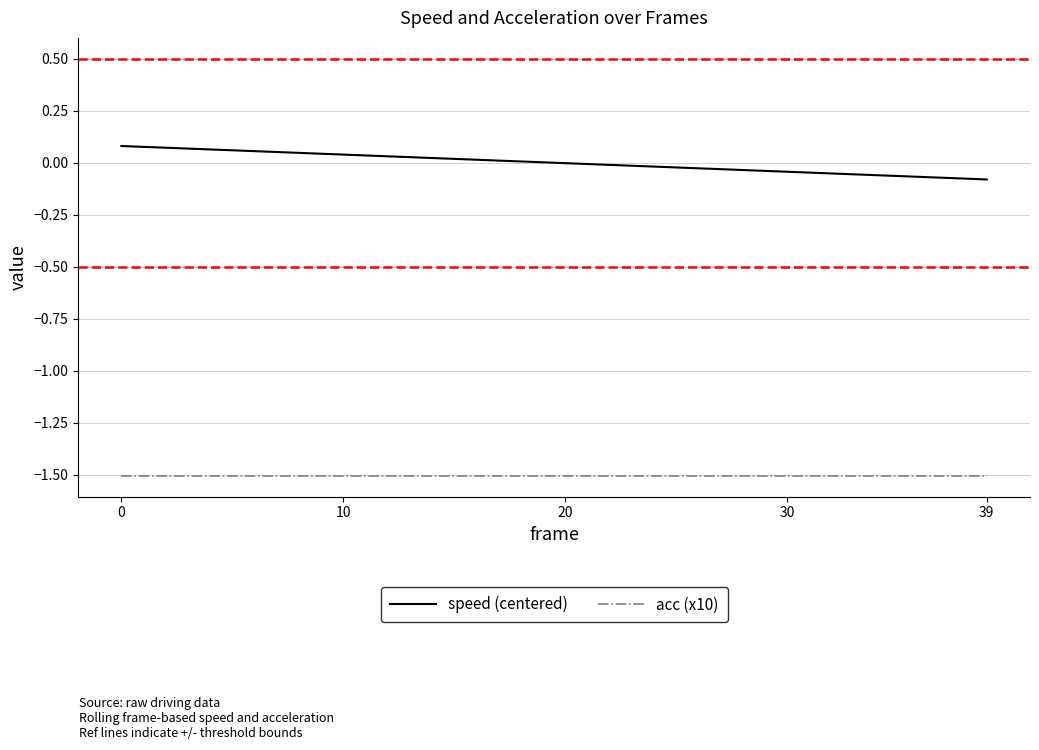

Does the chart display data point markers on the line(s)?

No